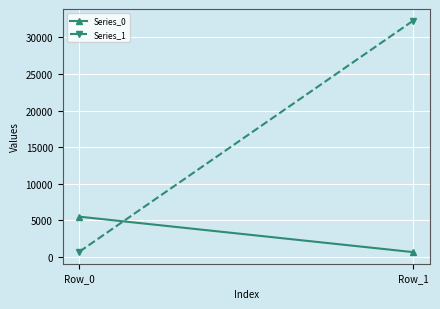

List the labels in order of Series_0 value, largest first.

Row_0, Row_1